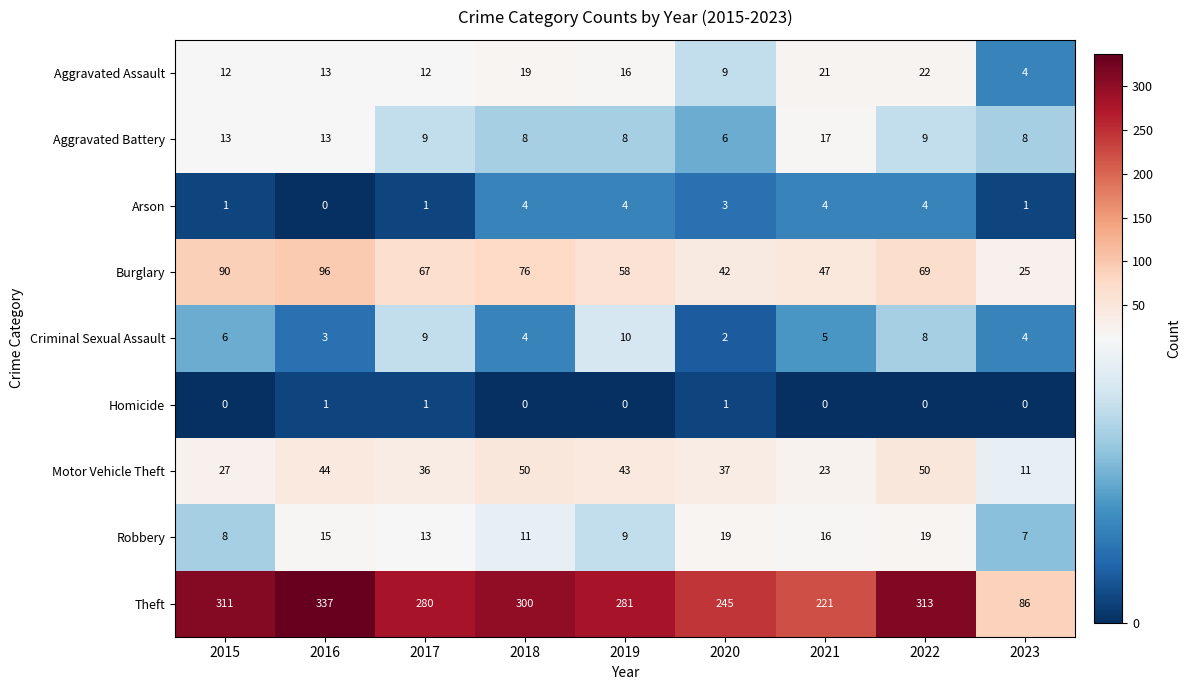

At which category is the sum across all series the highest?

2016